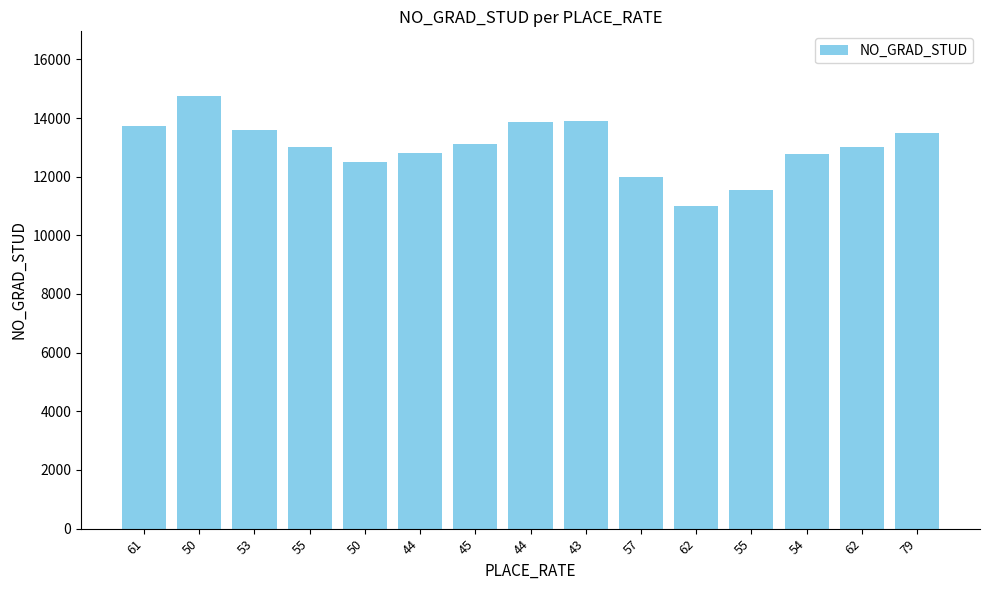

Rank the categories by value from highest to lowest.

50, 43, 44, 61, 53, 79, 45, 55, 62, 44, 54, 50, 57, 55, 62